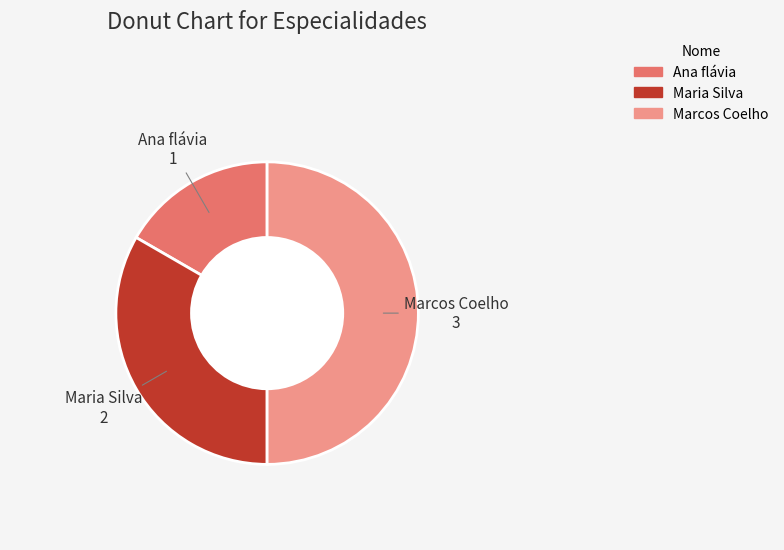

How many segments does this pie chart have?

3